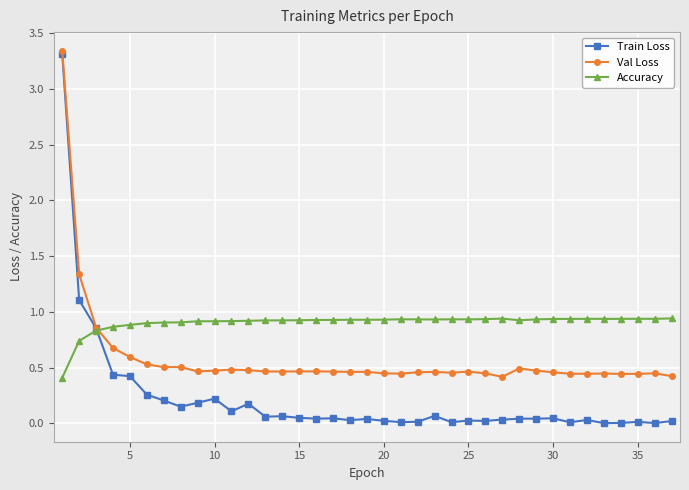

Which series has the largest total across all categories?

Accuracy